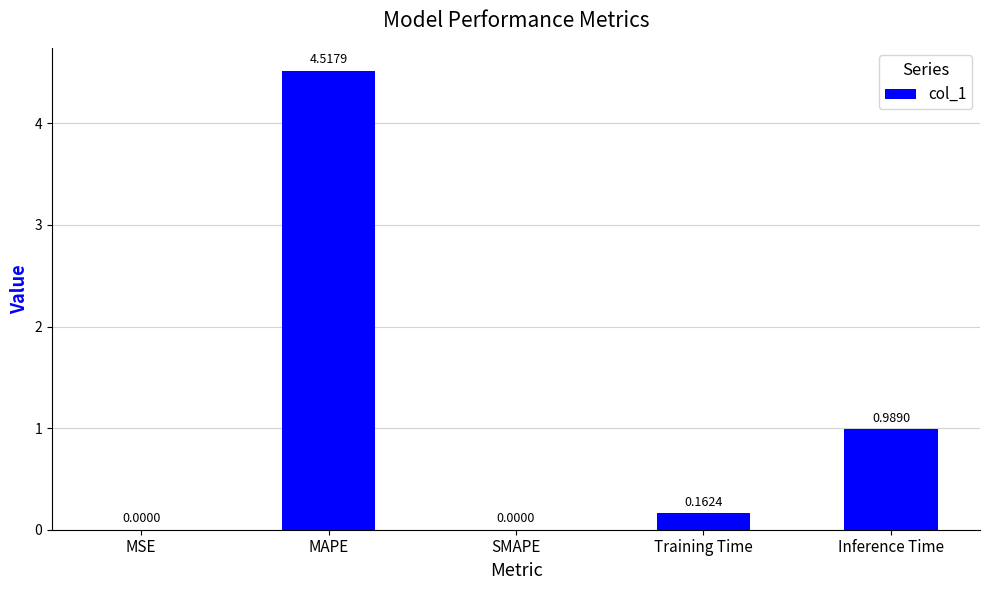

How many data points does each series have?

5